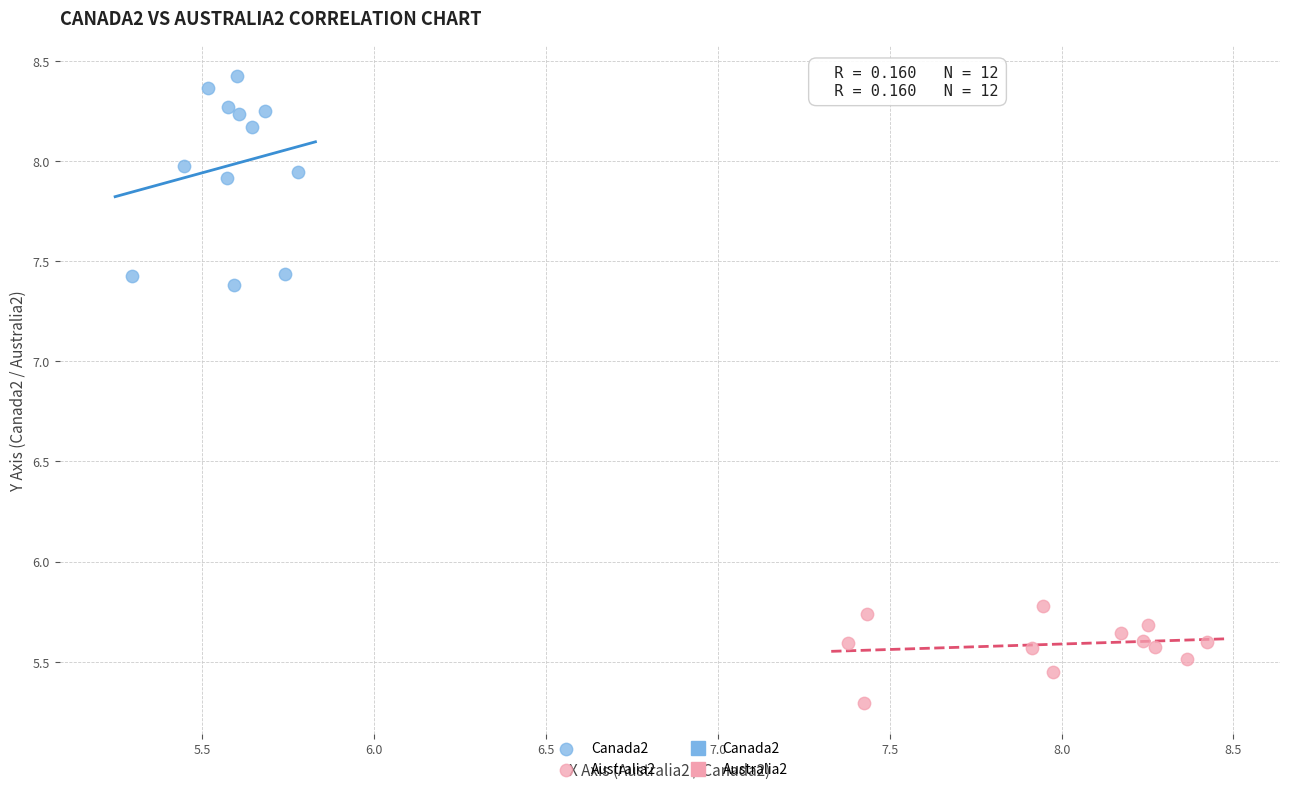

Which series contains the highest Y value?

Canada2